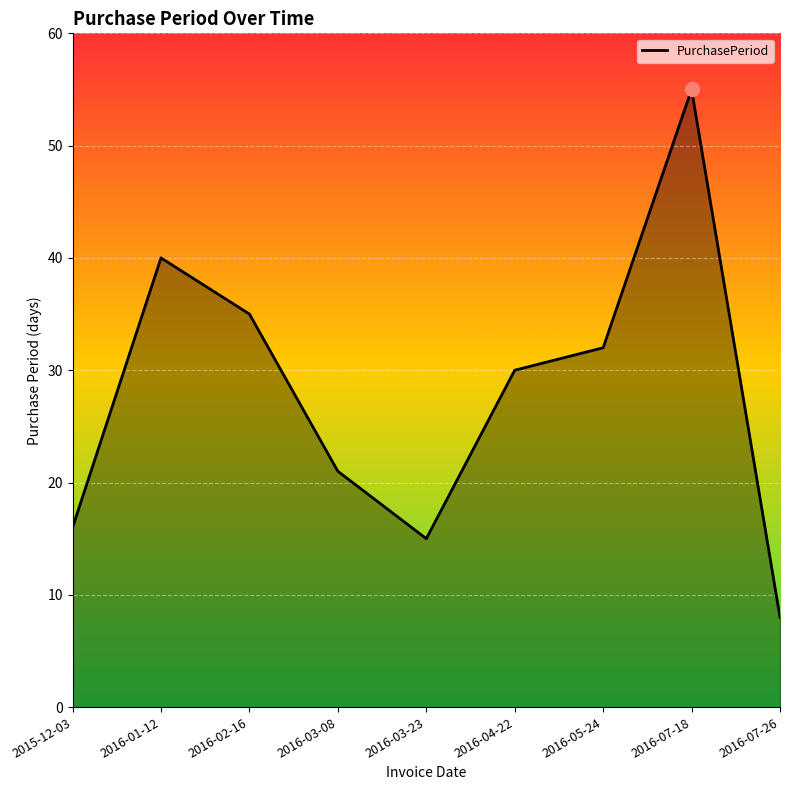

How many categories are shown in the chart?

9